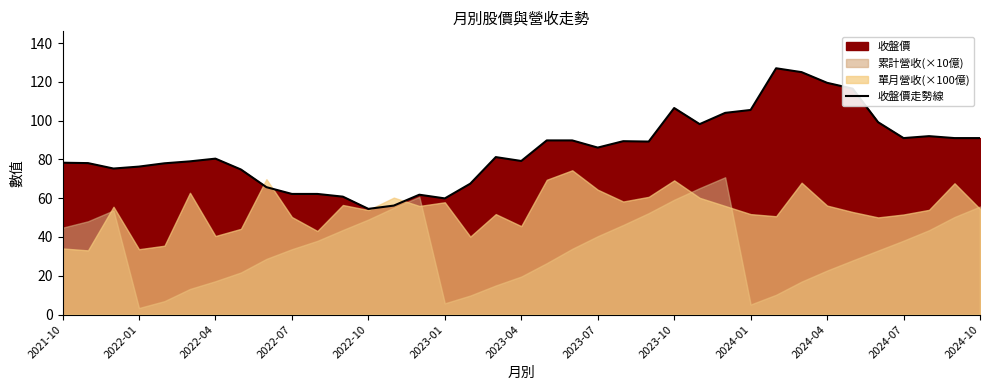

Reading left to right, extract all data points from this chart.

78.3	78.1	75.3	76.3	78.0	79.0	80.4	74.8	65.7	62.2	62.2	60.8	54.5	56.2	61.8	59.9	67.5	81.2	79.2	89.8	89.8	86.1	89.4	89.2	106.5	98.2	104.0	105.5	127.0	125.0	119.5	116.5	99.2	91.0	92.0	91.0	91.0